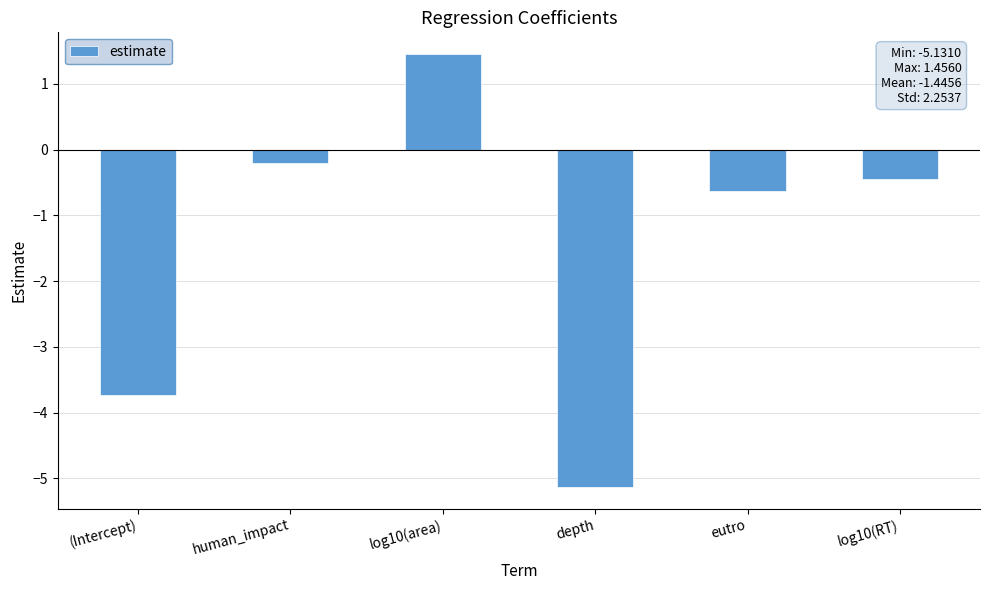

Does the chart contain any negative values?

Yes